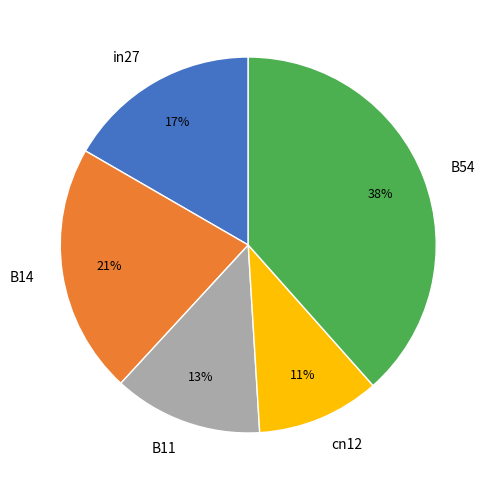

True or false: in27 accounts for 5% of the total.

False